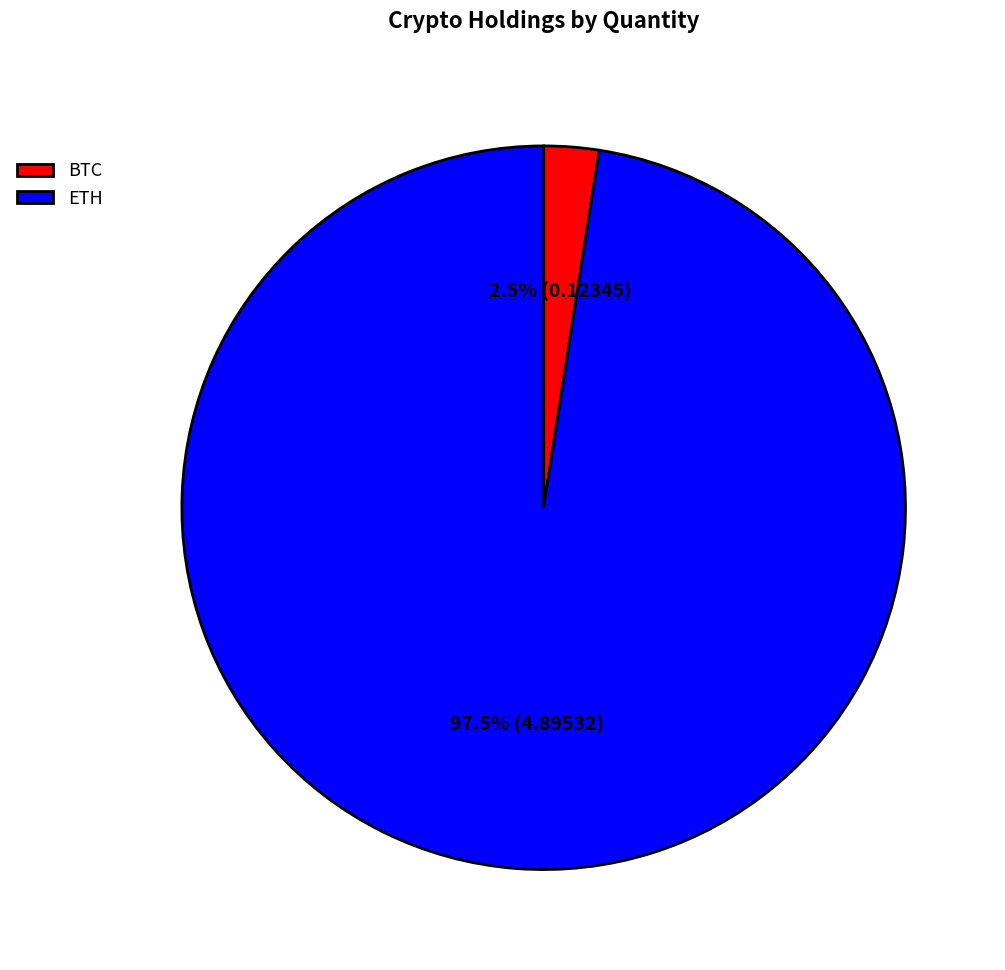

True or false: BTC accounts for 11% of the total.

False